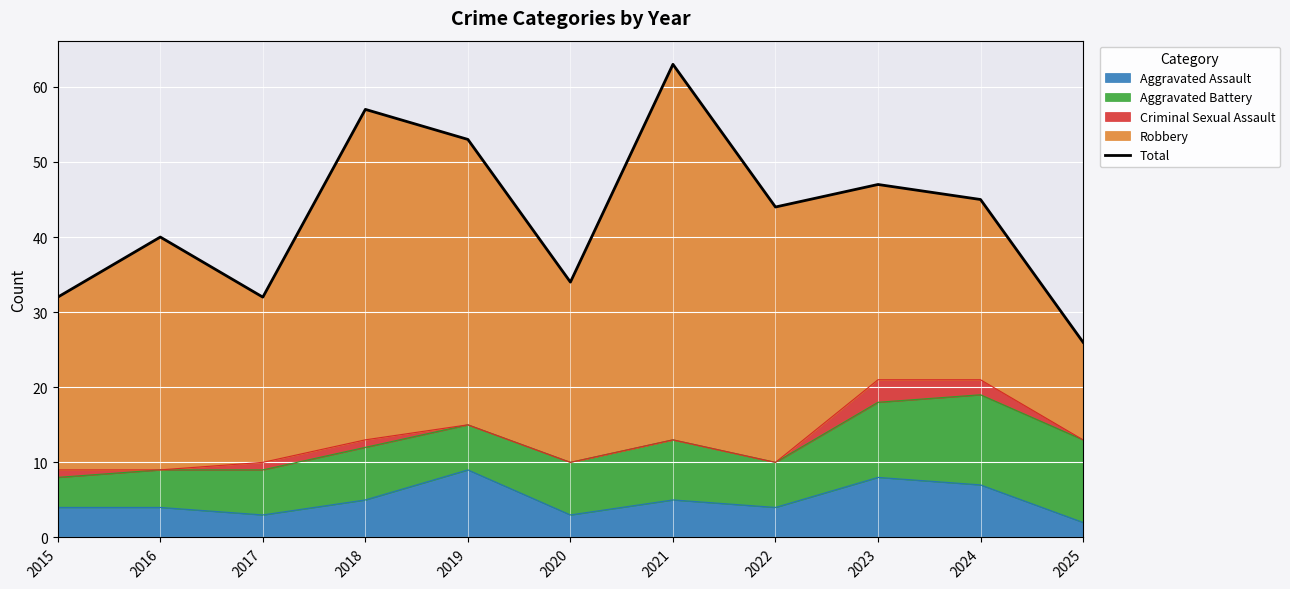

Reading left to right, transcribe all the data shown in this chart.

2015=32	2016=40	2017=32	2018=57	2019=53	2020=34	2021=63	2022=44	2023=47	2024=45	2025=26